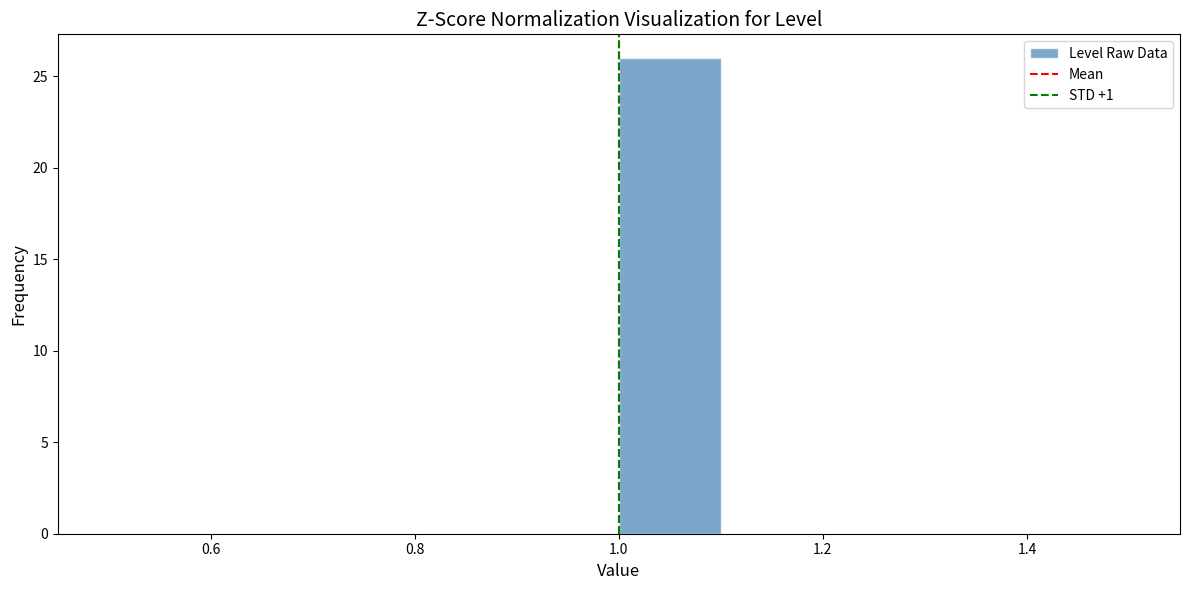

Which range on the x-axis has the tallest bar?

1.0 to 1.1